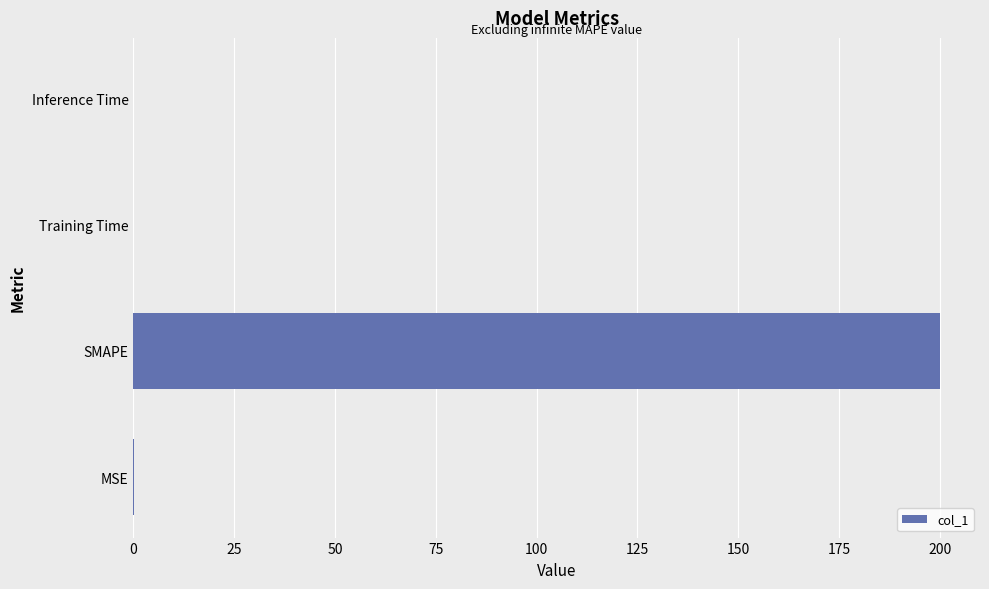

True or false: the data shows 200.0 at SMAPE.

True